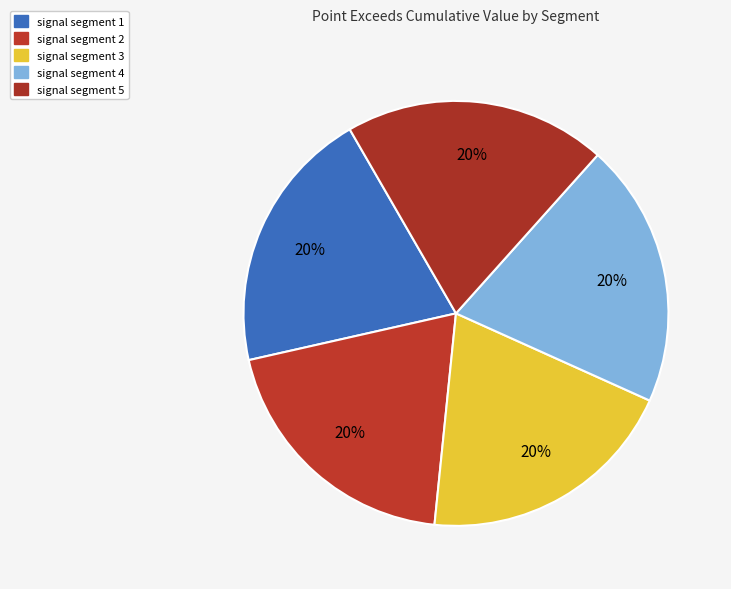

How many slices are in this pie chart?

5